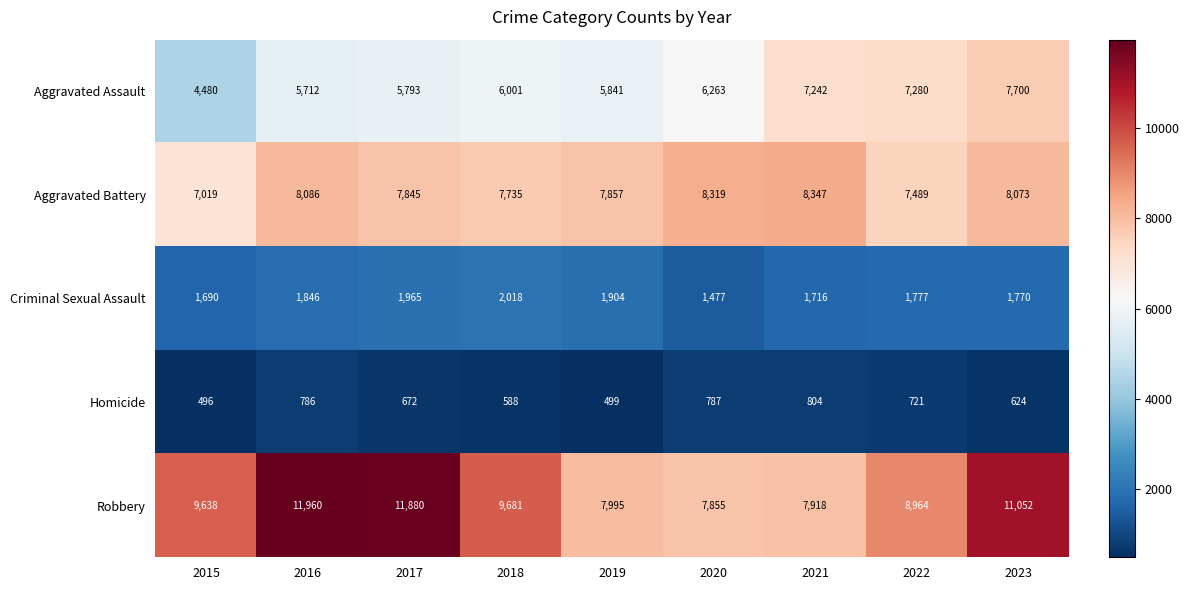

Which series has the widest spread of values?

Robbery